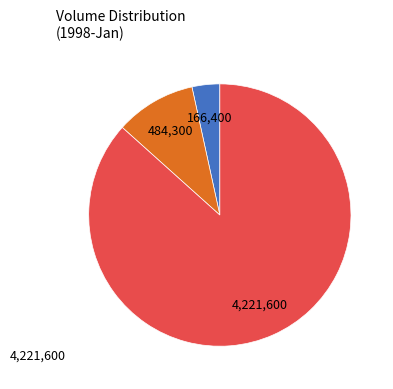

How many slices are in this pie chart?

3